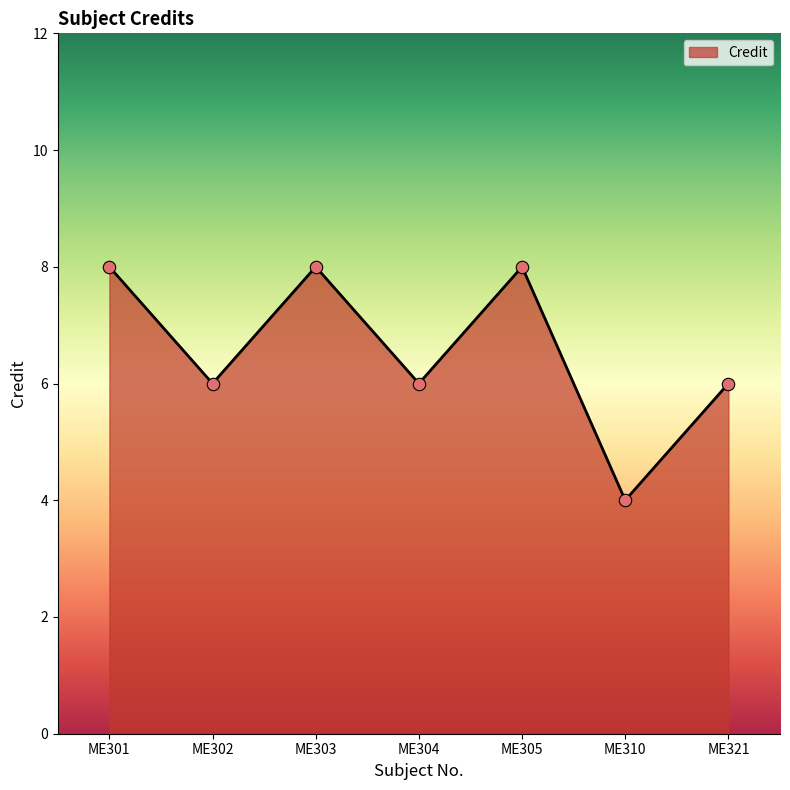

Approximately how many times larger is the value at ME302 compared to ME304?

1.0